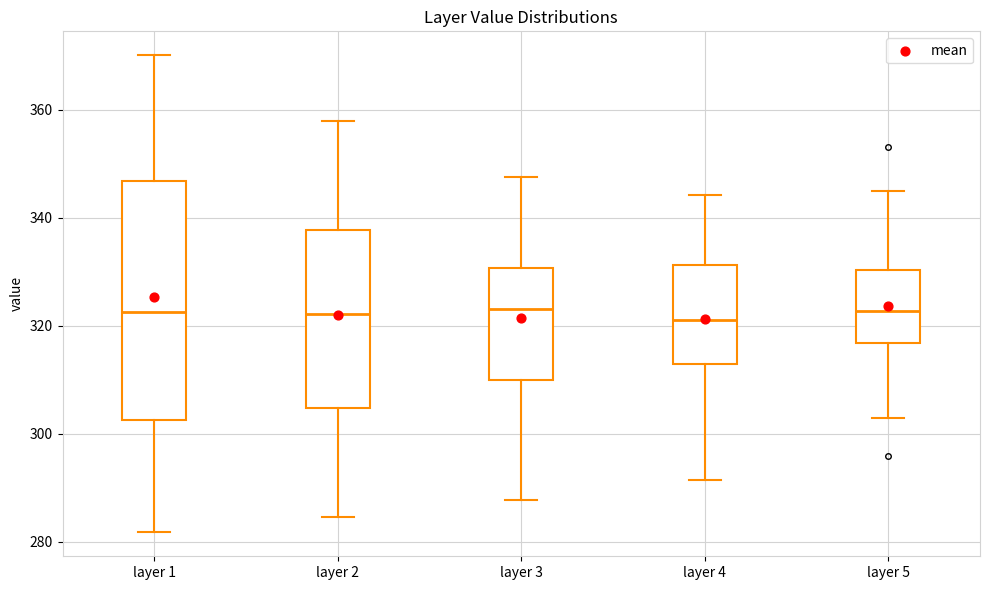

Where does the lower whisker of the box for layer 1 end on the y-axis? The values are not printed on the chart, so give them approximately, as read against the axis.

282